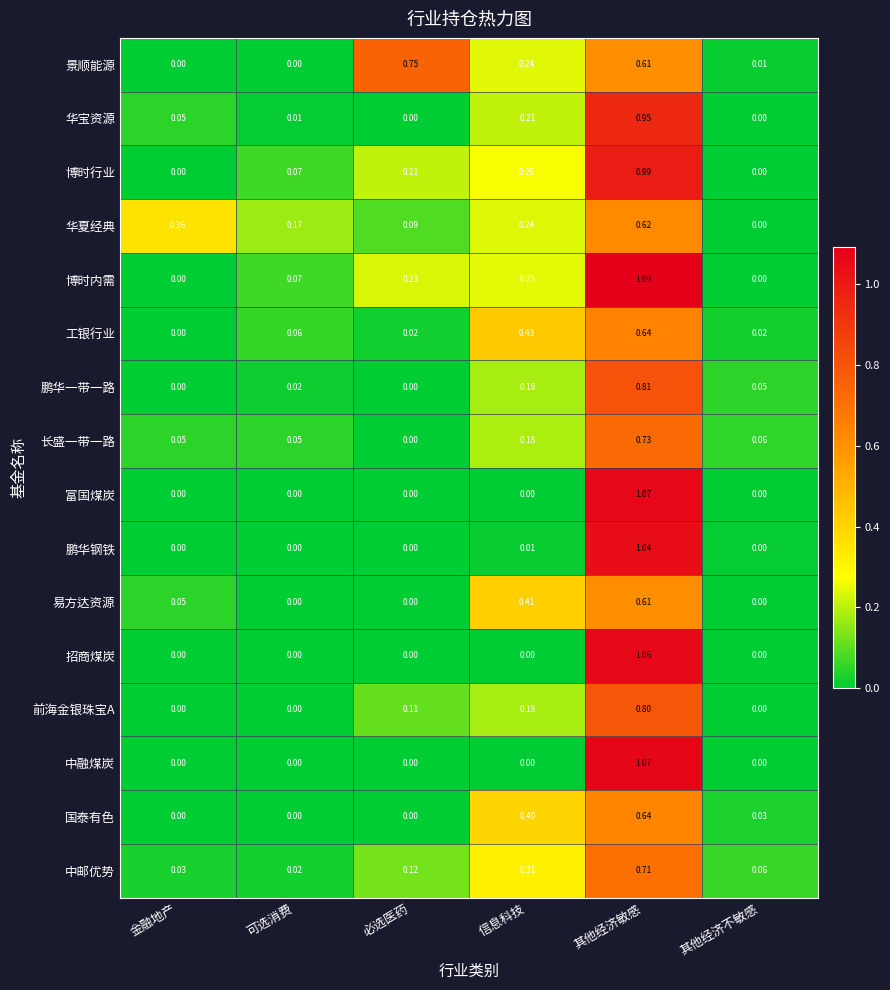

At which category does the chart reach its peak across all series?

其他经济敏感